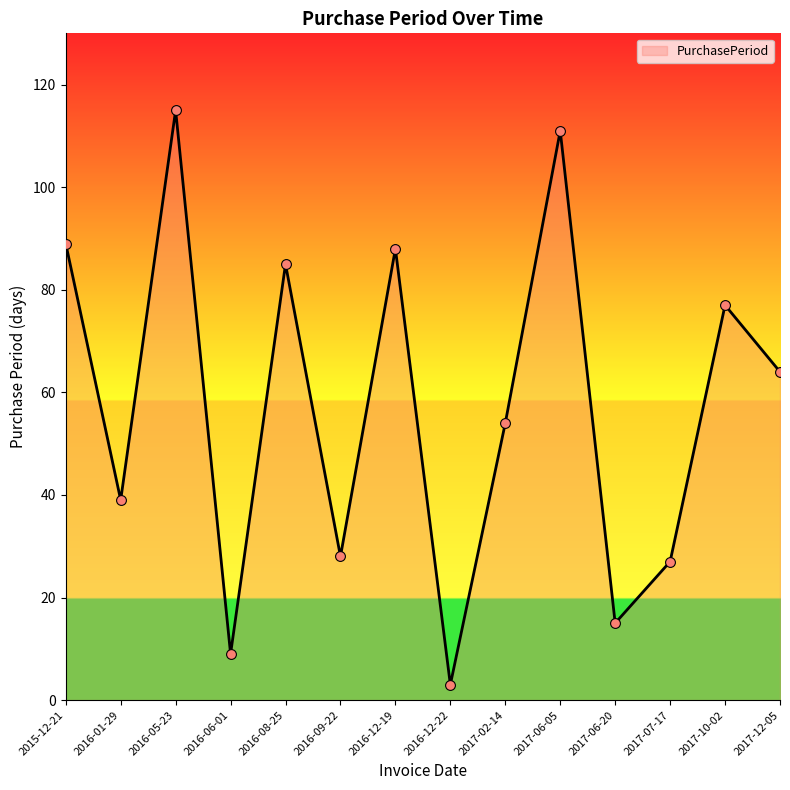

What is the change in value from 2016-01-29 to 2017-12-05?

+25